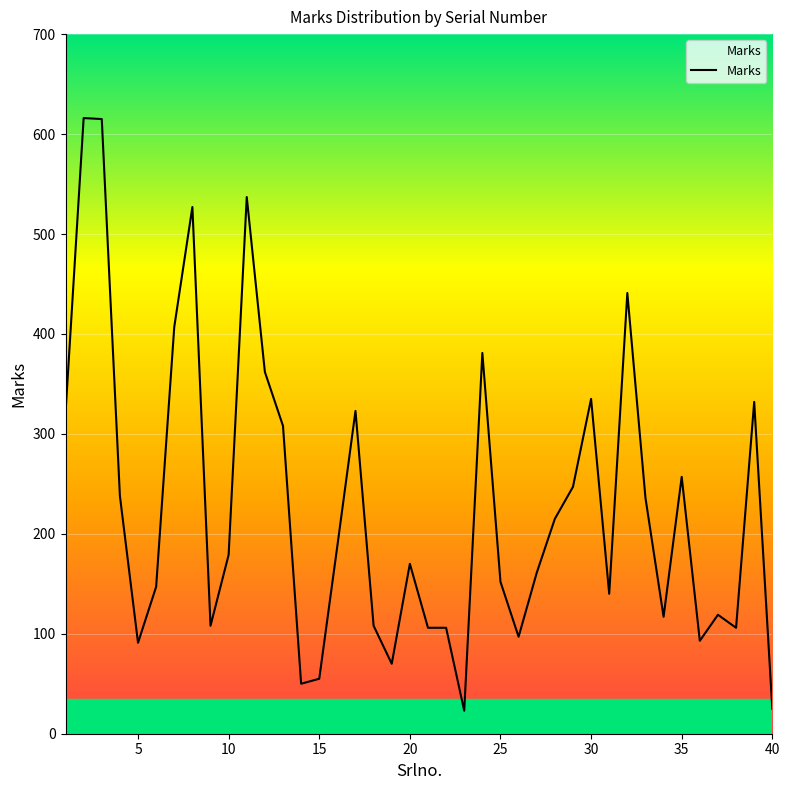

What is the greatest value displayed?

616